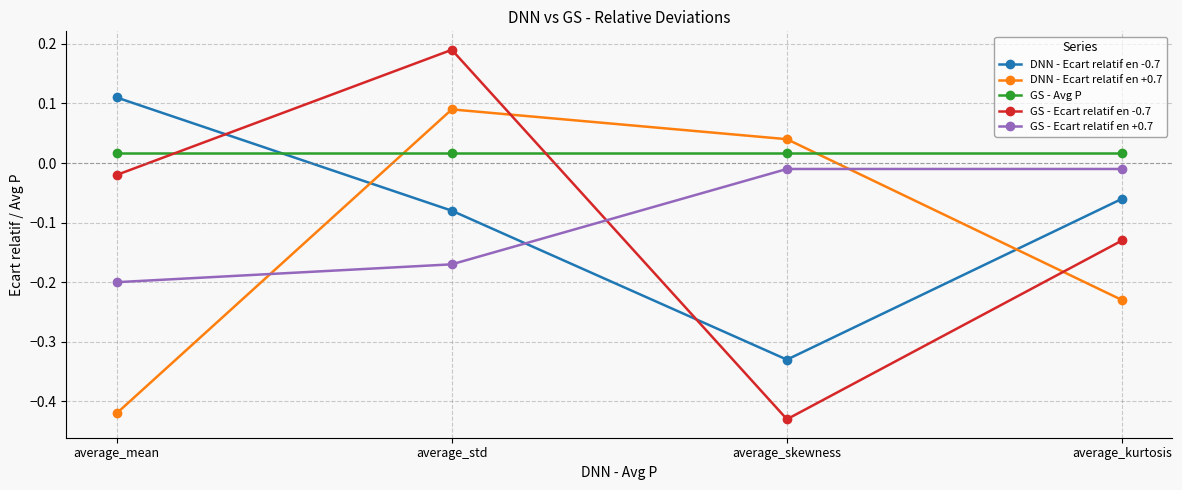

True or false: DNN - Ecart relatif en -0.7 and GS - Ecart relatif en -0.7 intersect in this chart.

True